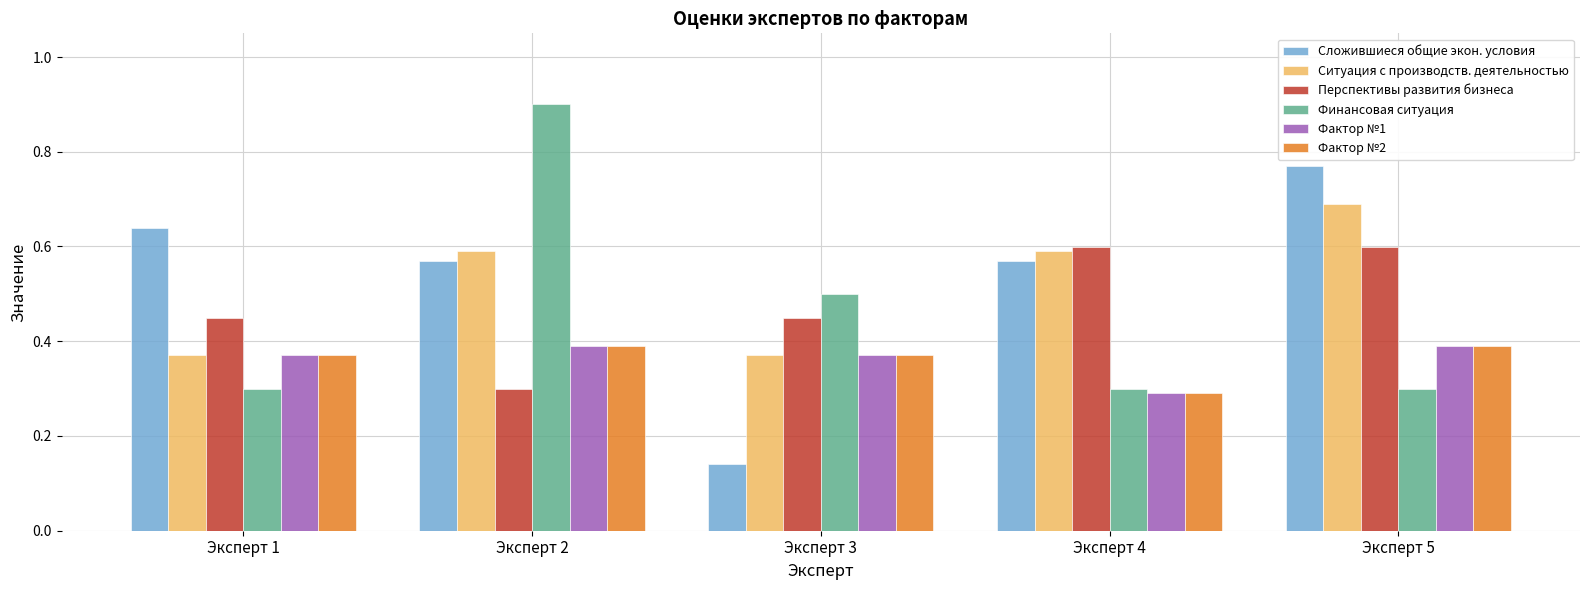

What is the maximum value for Финансовая ситуация?

0.9